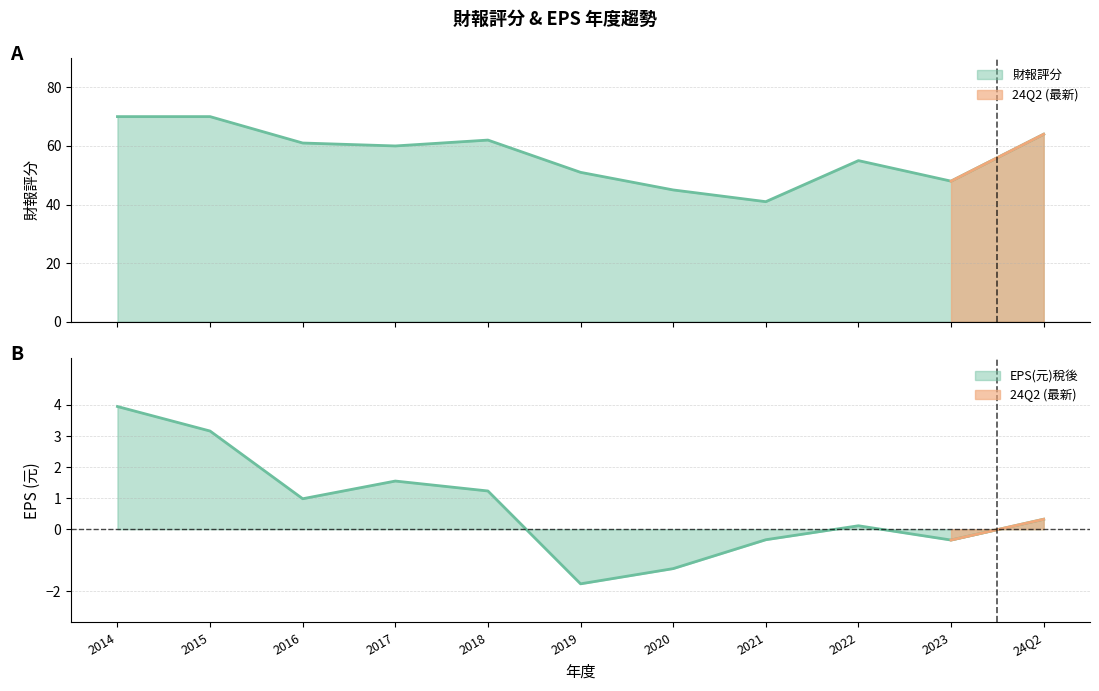

Reading left to right, extract all data points from this chart.

財報評分: 70.0	70.0	61.0	60.0	62.0	51.0	45.0	41.0	55.0	48.0	64.0
EPS(元)稅後: 4.0	3.2	1.0	1.6	1.2	-1.8	-1.3	-0.3	0.1	-0.3	0.3